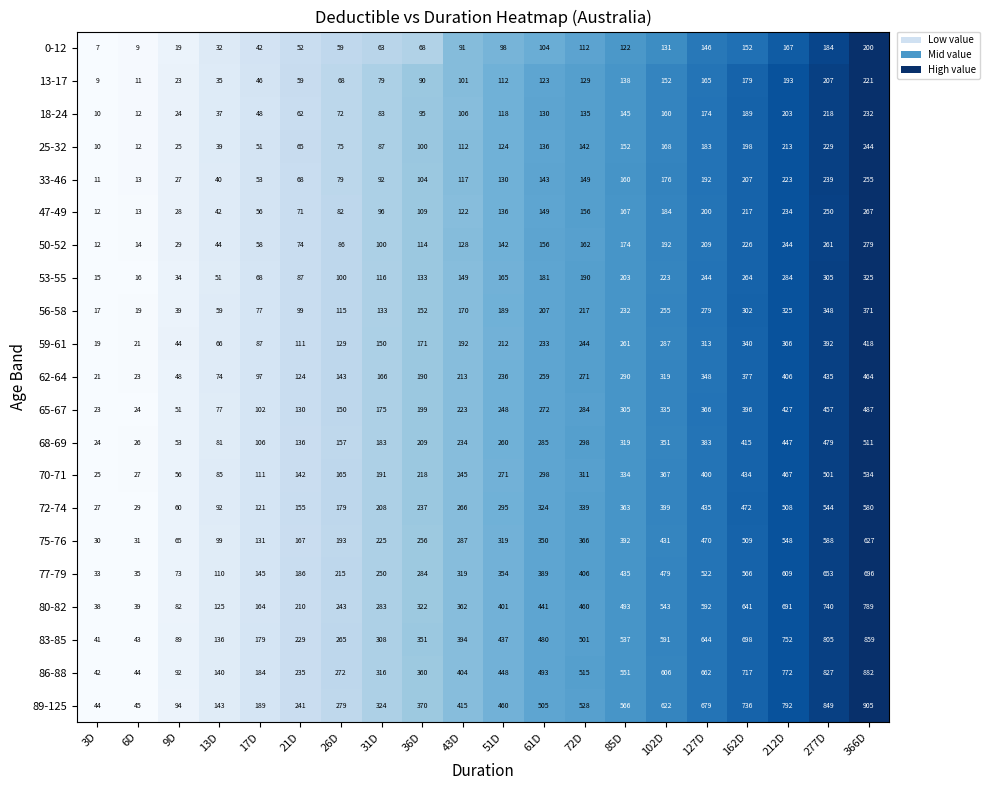

Rank the series at 21D from lowest to highest value.

0-12, 13-17, 18-24, 25-32, 33-46, 47-49, 50-52, 53-55, 56-58, 59-61, 62-64, 65-67, 68-69, 70-71, 72-74, 75-76, 77-79, 80-82, 83-85, 86-88, 89-125